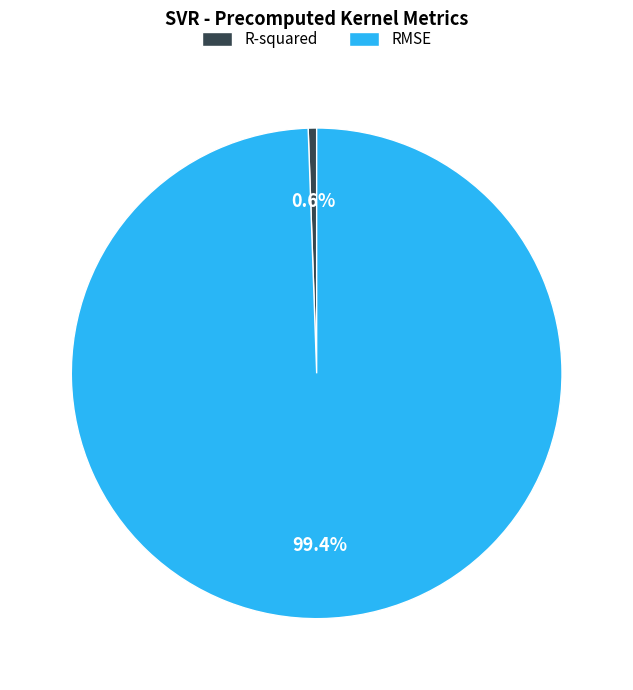

What is the majority slice?

RMSE